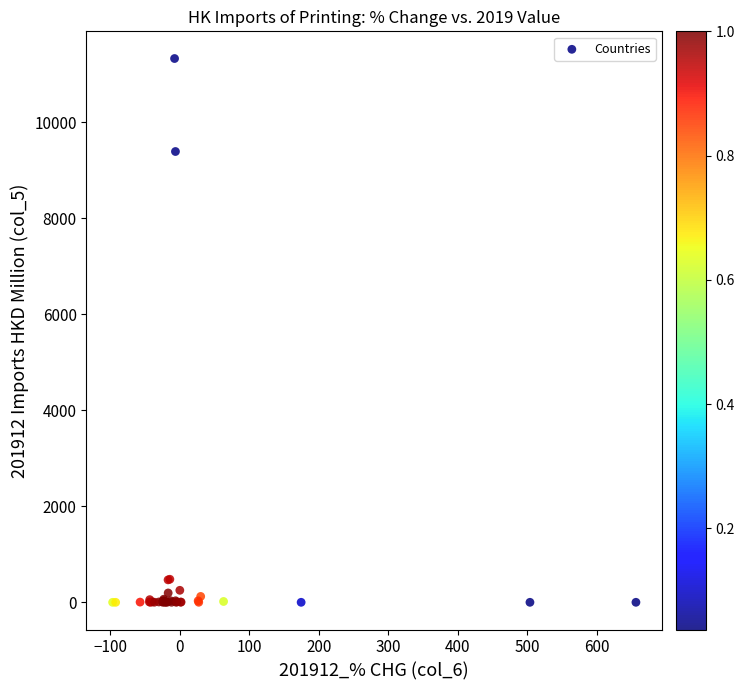

What Y value in the scatter plot is closest to 5664?

9391.8